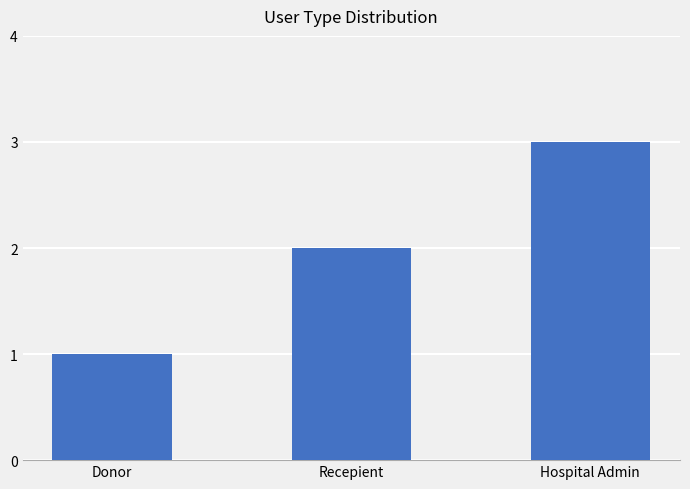

What is the approximate value at Donor?

1